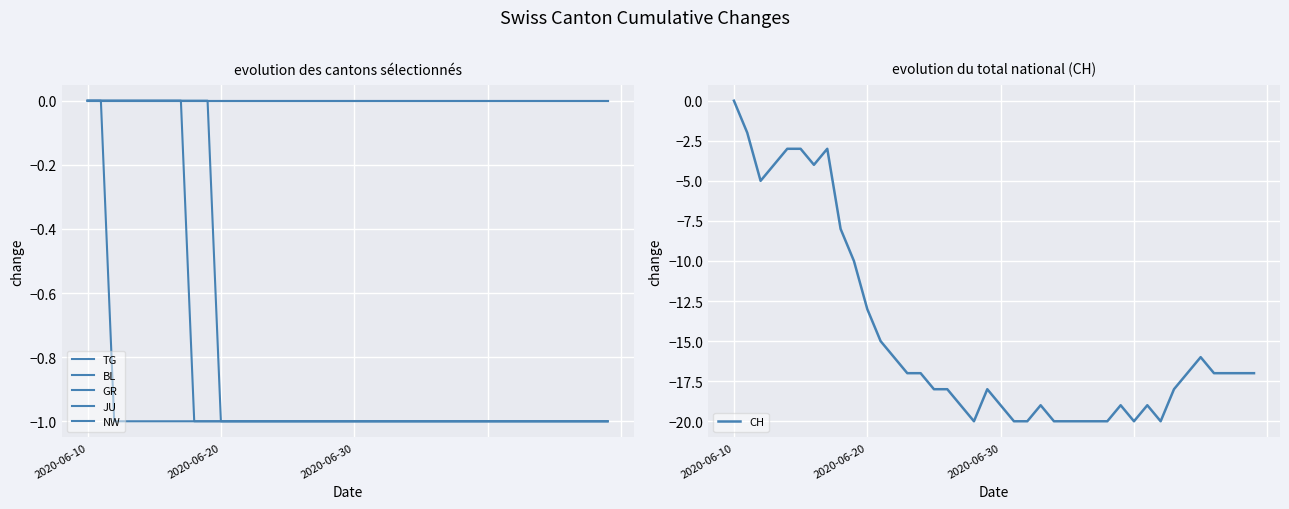

The value of GR at 30 is -1. True or false?

True